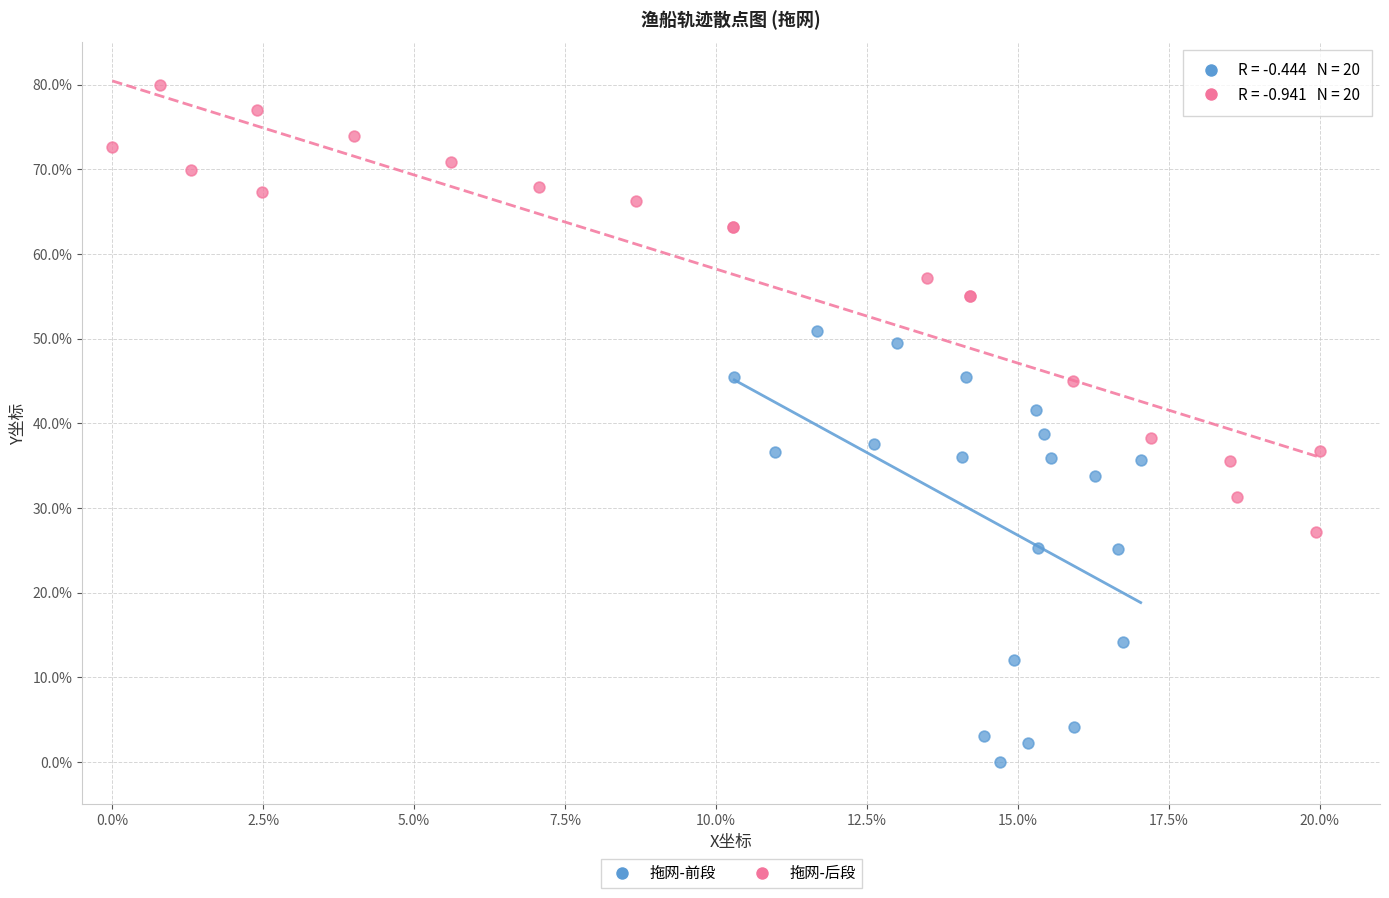

Which series has the widest spread of Y values?

拖网-后段